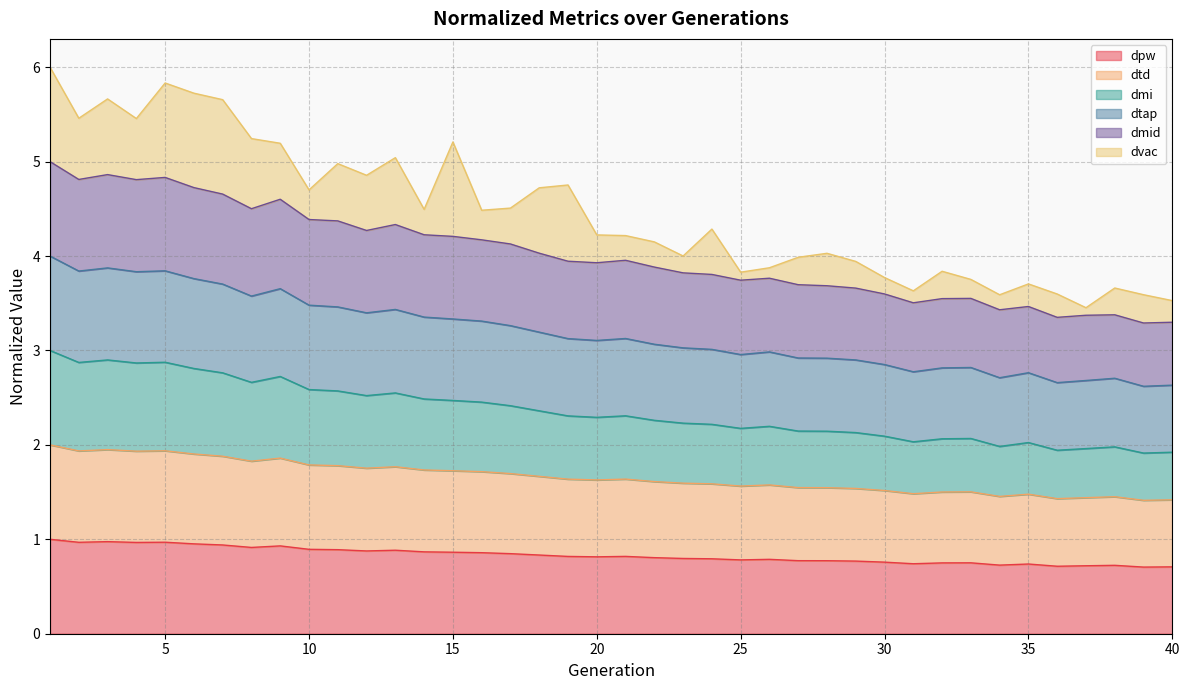

Is it true that dtap equals 4.0 at 39?

False